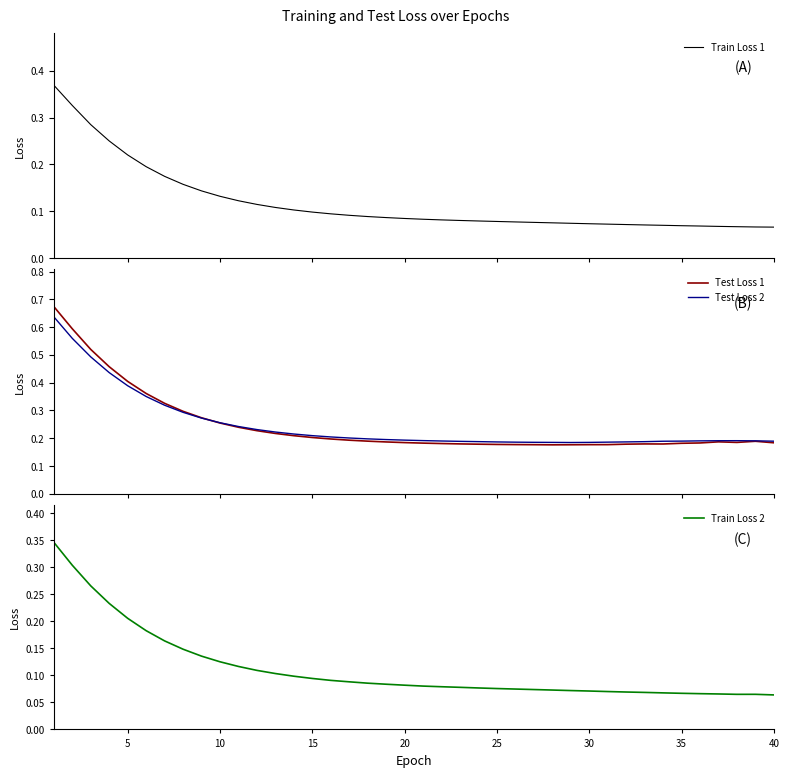

How many series are shown in this chart?

4